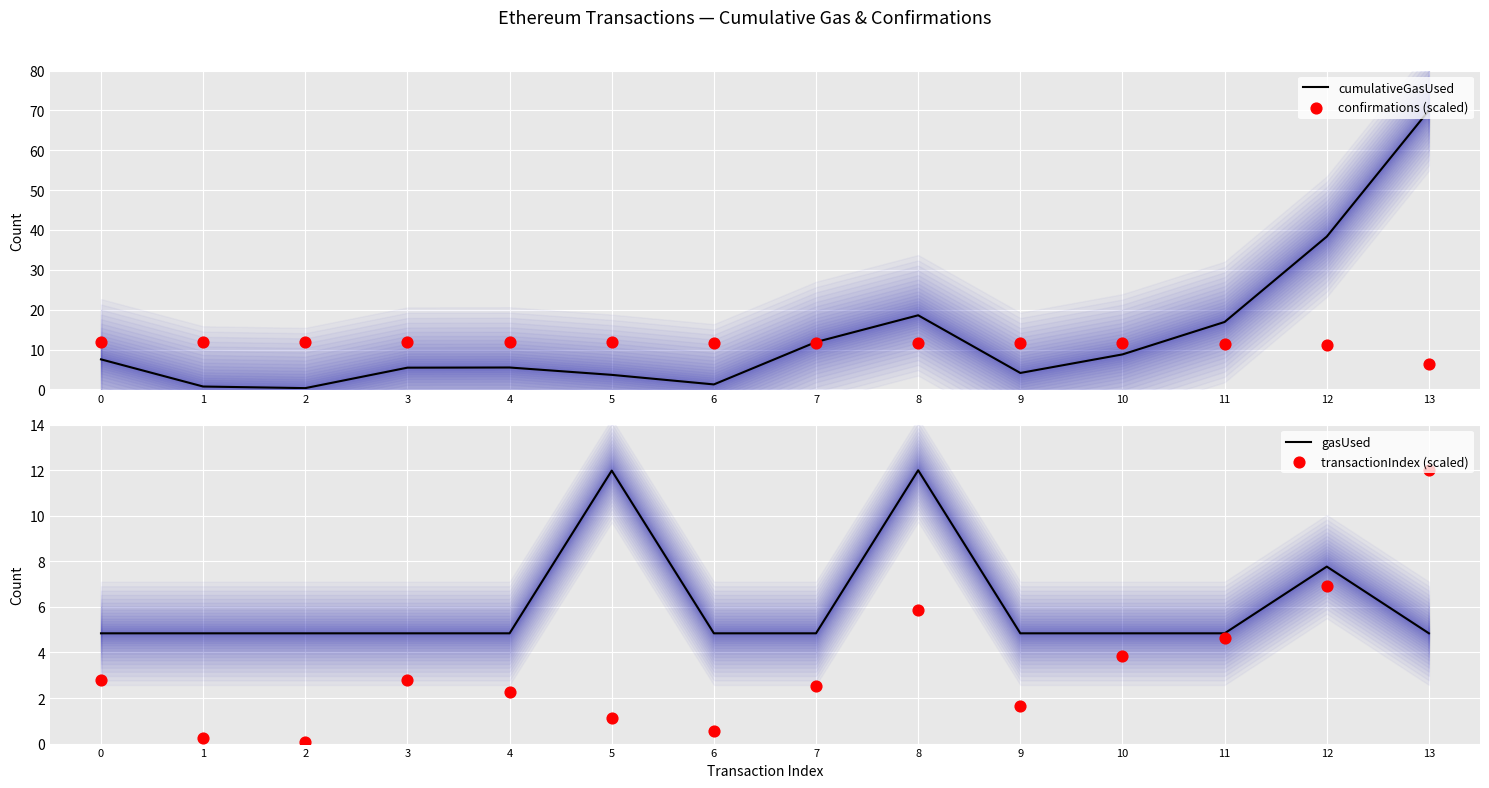

Which series has the largest Y range (max minus min)?

cumulativeGasUsed